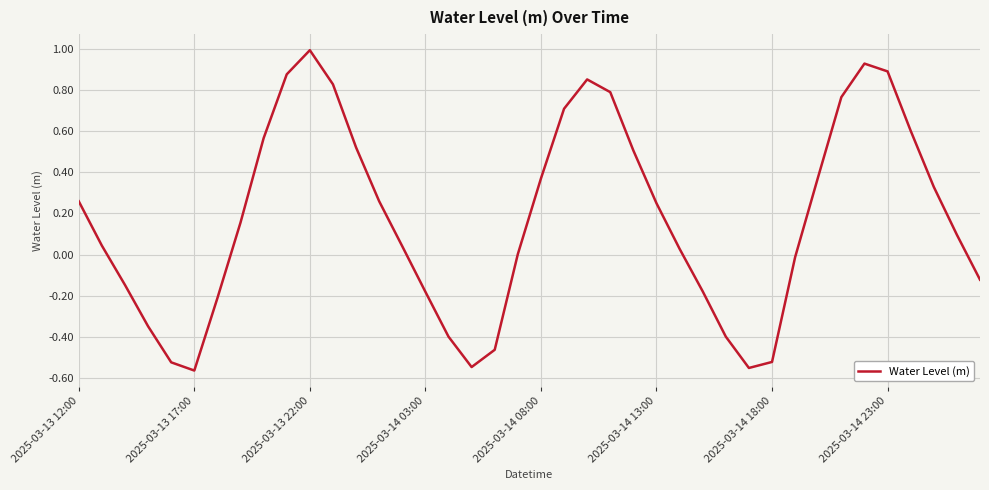

Which category has the highest value across all series?

2025-03-13 22:00